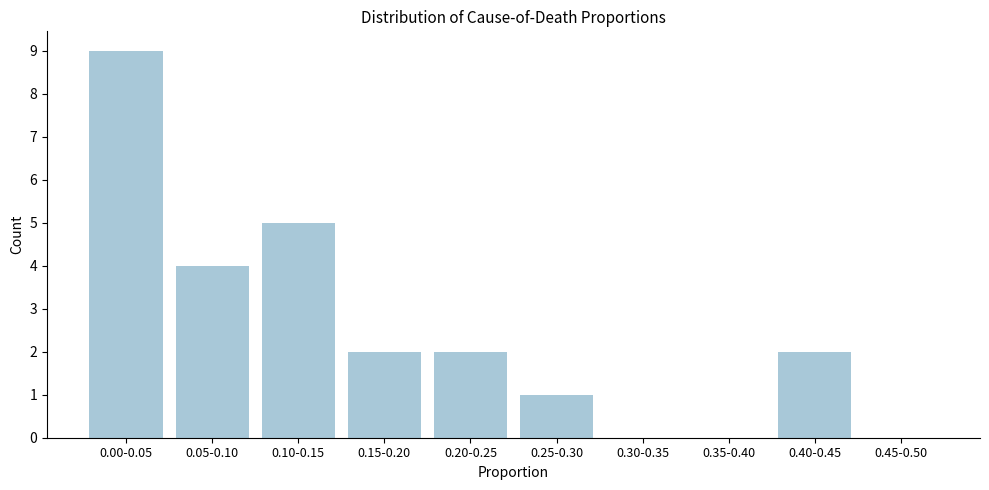

Reading left to right, list all the values displayed in this chart.

0.00-0.05=9	0.05-0.10=4	0.10-0.15=5	0.15-0.20=2	0.20-0.25=2	0.25-0.30=1	0.30-0.35=0	0.35-0.40=0	0.40-0.45=2	0.45-0.50=0